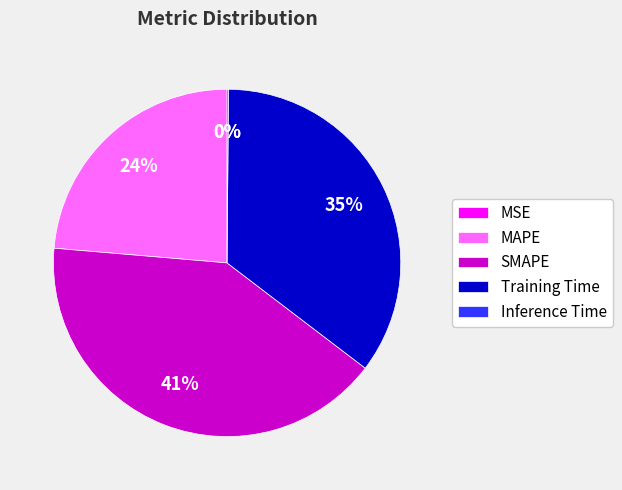

Which category has the biggest portion of the pie?

SMAPE